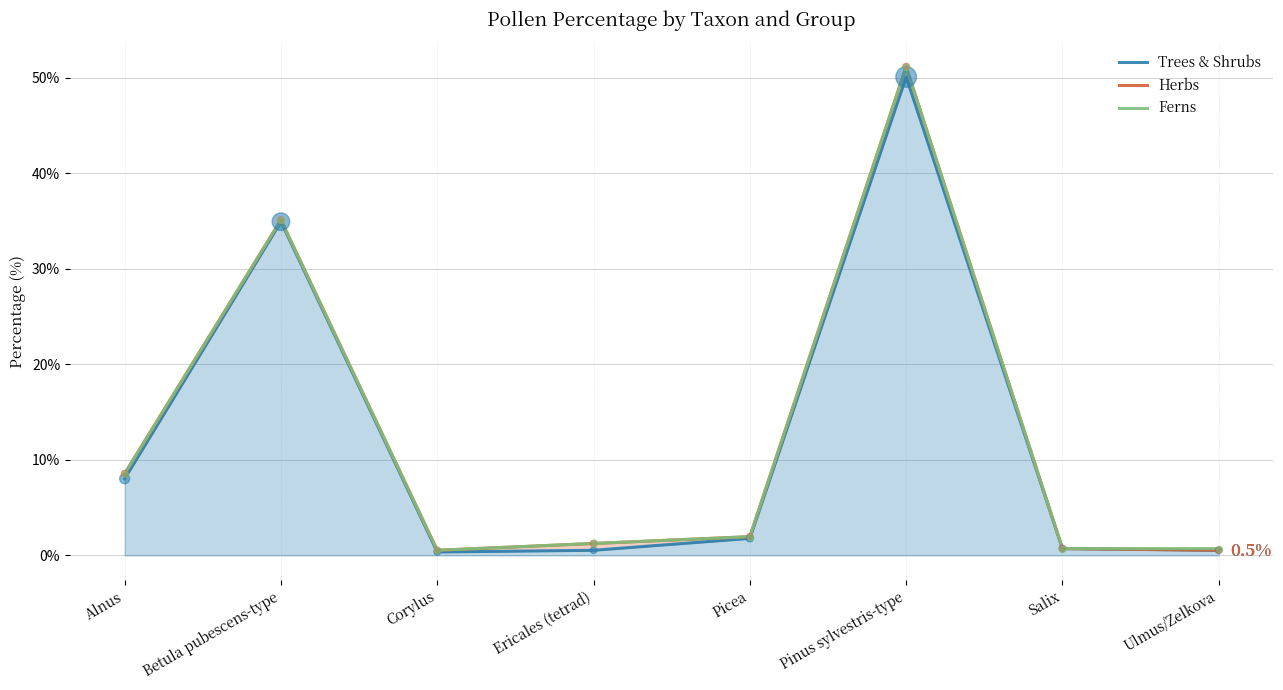

Which series contains the highest Y value?

Herbs